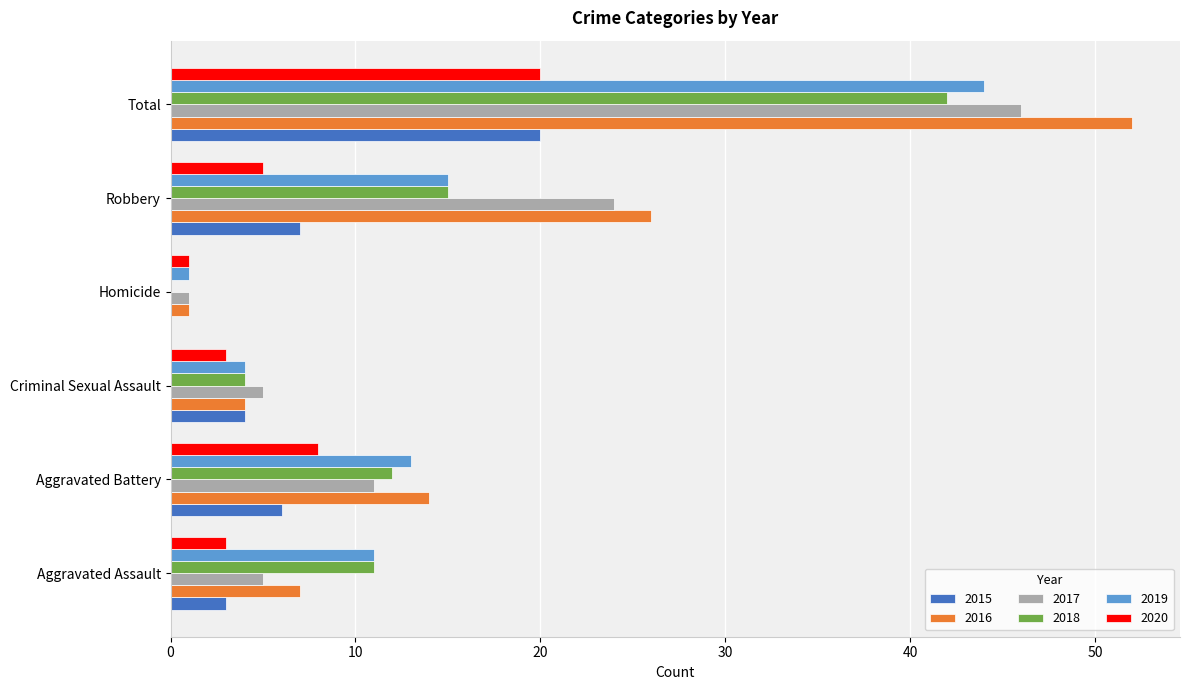

At which label is 2018 closest to 21?

Robbery